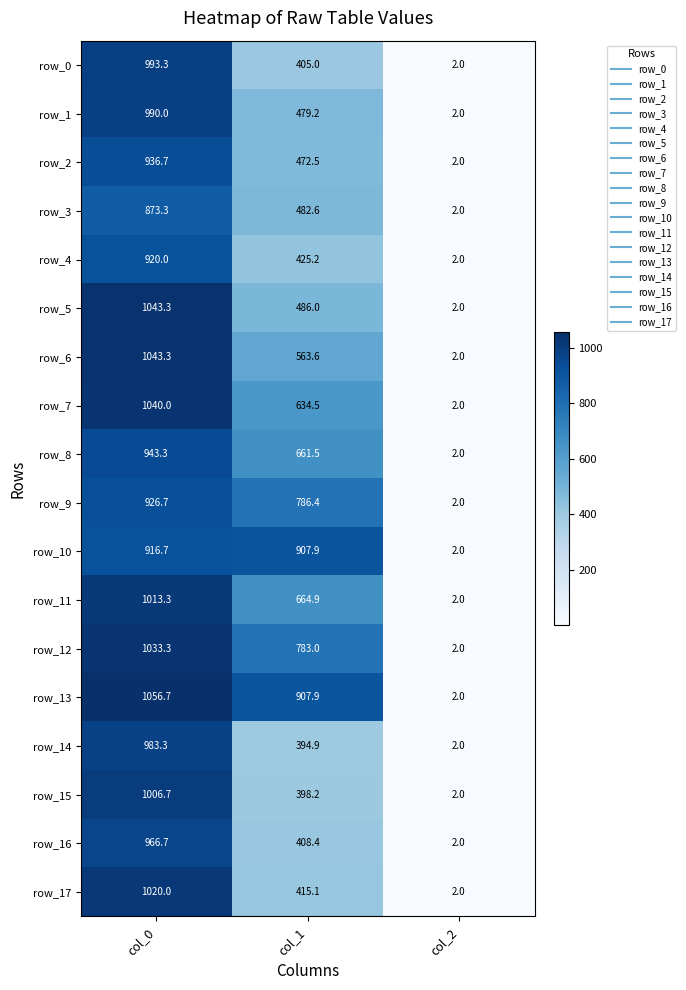

Reading left to right, transcribe all the data shown in this chart.

row_0: 993.3	405.0	2.0
row_1: 990.0	479.2	2.0
row_2: 936.7	472.5	2.0
row_3: 873.3	482.6	2.0
row_4: 920.0	425.2	2.0
row_5: 1043.3	486.0	2.0
row_6: 1043.3	563.6	2.0
row_7: 1040.0	634.5	2.0
row_8: 943.3	661.5	2.0
row_9: 926.7	786.4	2.0
row_10: 916.7	907.9	2.0
row_11: 1013.3	664.9	2.0
row_12: 1033.3	783.0	2.0
row_13: 1056.7	907.9	2.0
row_14: 983.3	394.9	2.0
row_15: 1006.7	398.2	2.0
row_16: 966.7	408.4	2.0
row_17: 1020.0	415.1	2.0